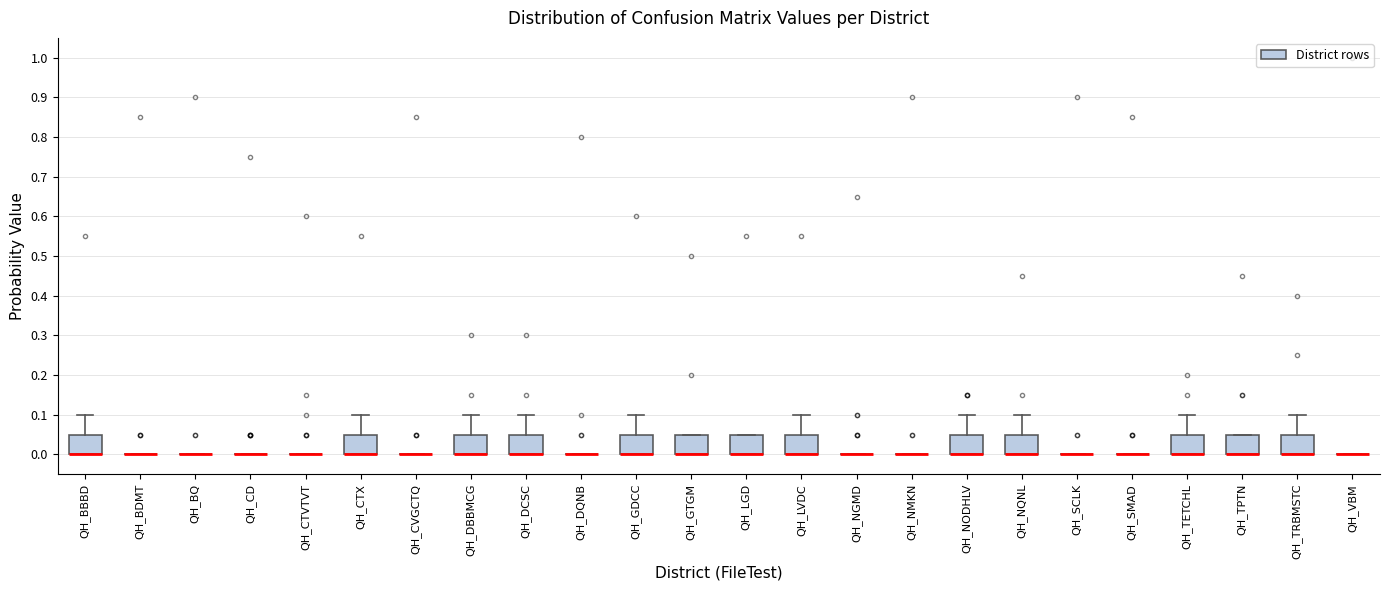

Where does the upper whisker of the box for QH_GDCC end on the y-axis? The values are not printed on the chart, so give them approximately, as read against the axis.

0.10